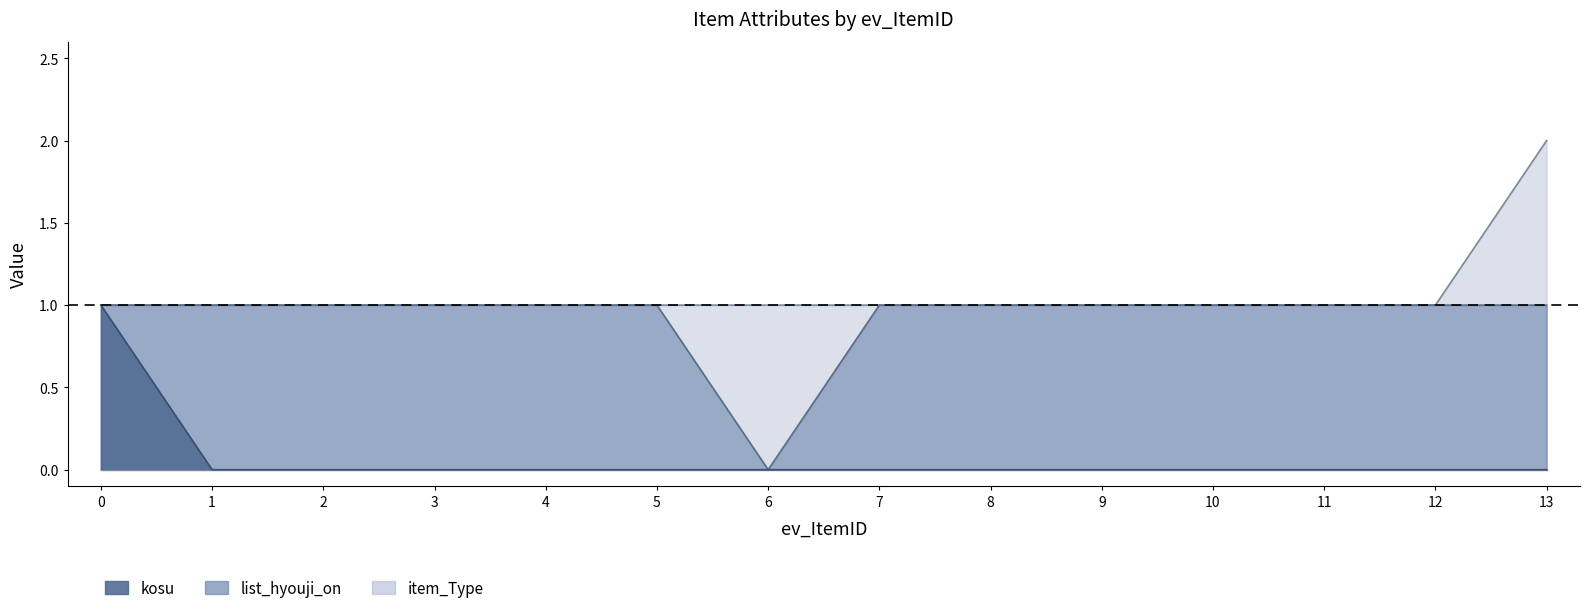

List the series in order of their peak value, highest first.

item_Type, kosu, list_hyouji_on